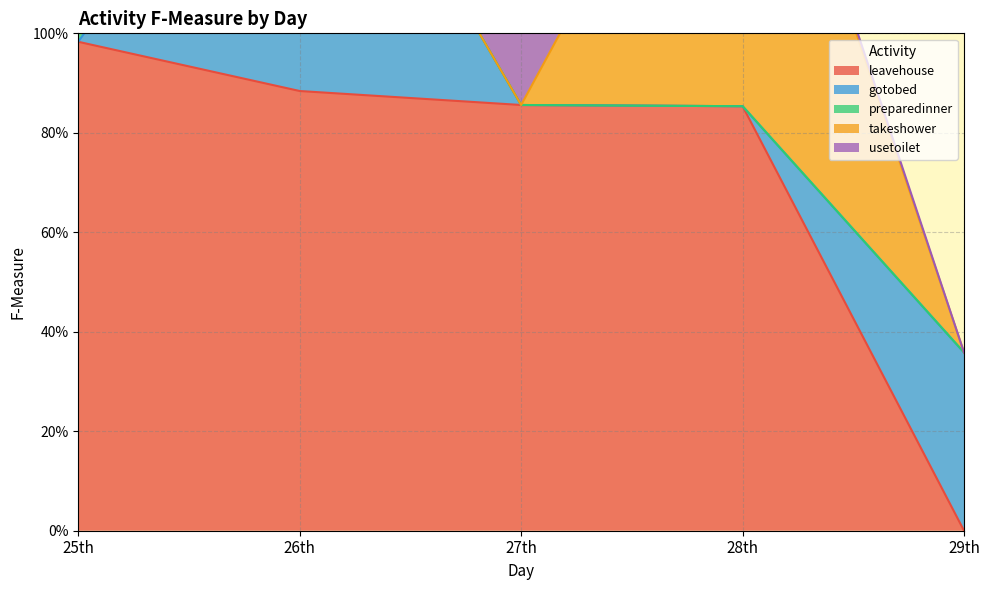

Which series has the largest range (max minus min)?

leavehouse